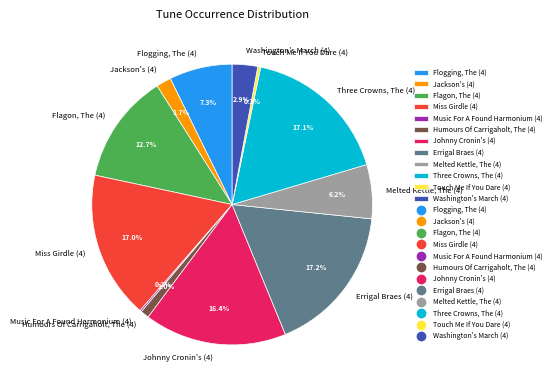

Is the sum of Jackson's (4) and Errigal Braes (4) greater than half?

No